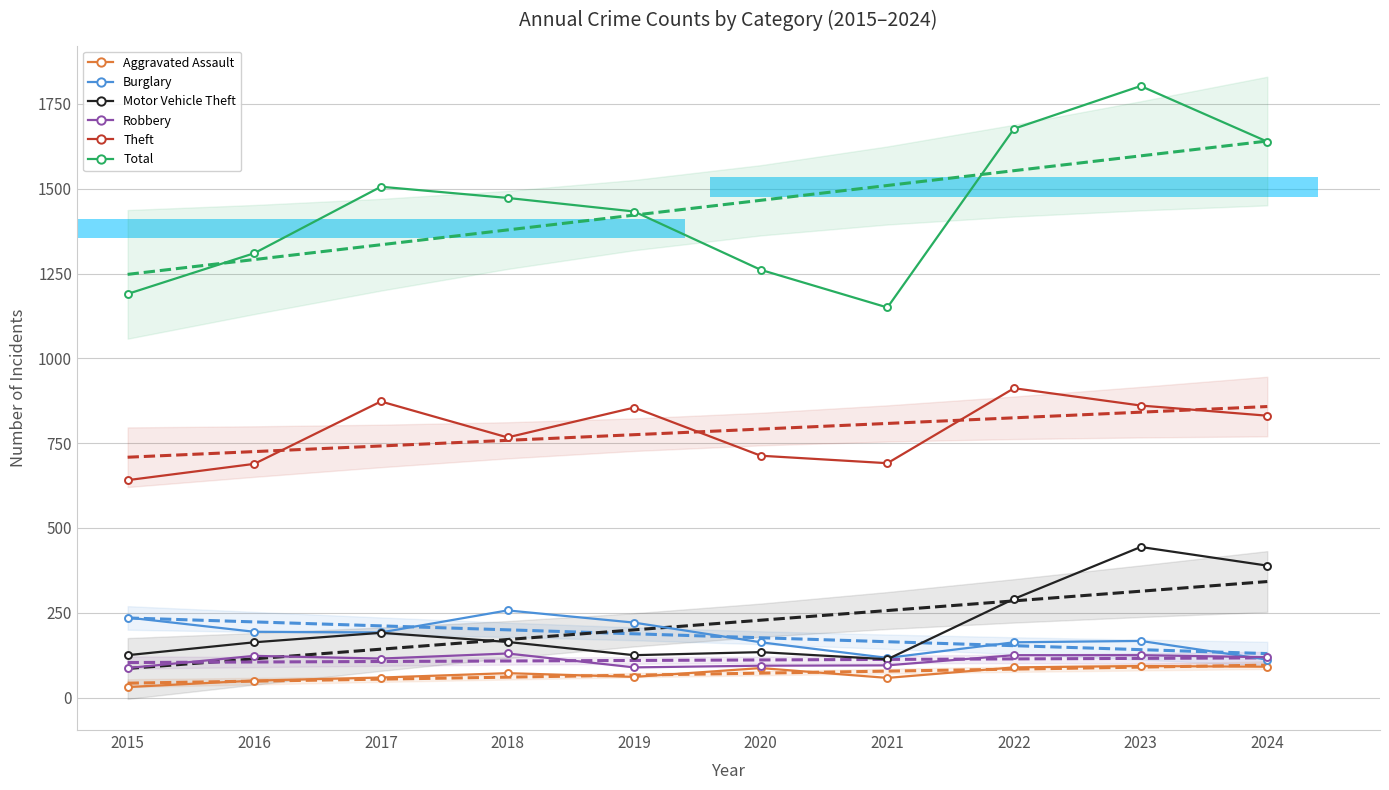

List the labels in order of Robbery value, largest first.

2018, 2022, 2023, 2016, 2024, 2017, 2021, 2020, 2019, 2015